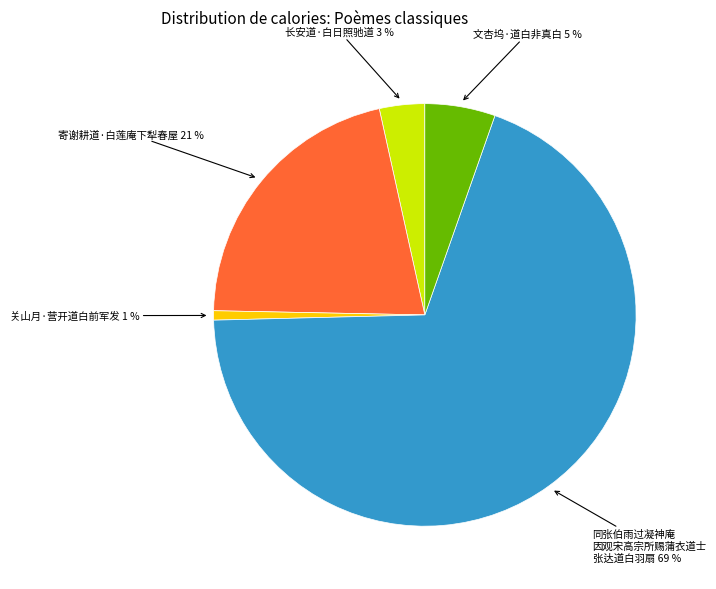

Is there any slice that represents more than half of the pie?

Yes